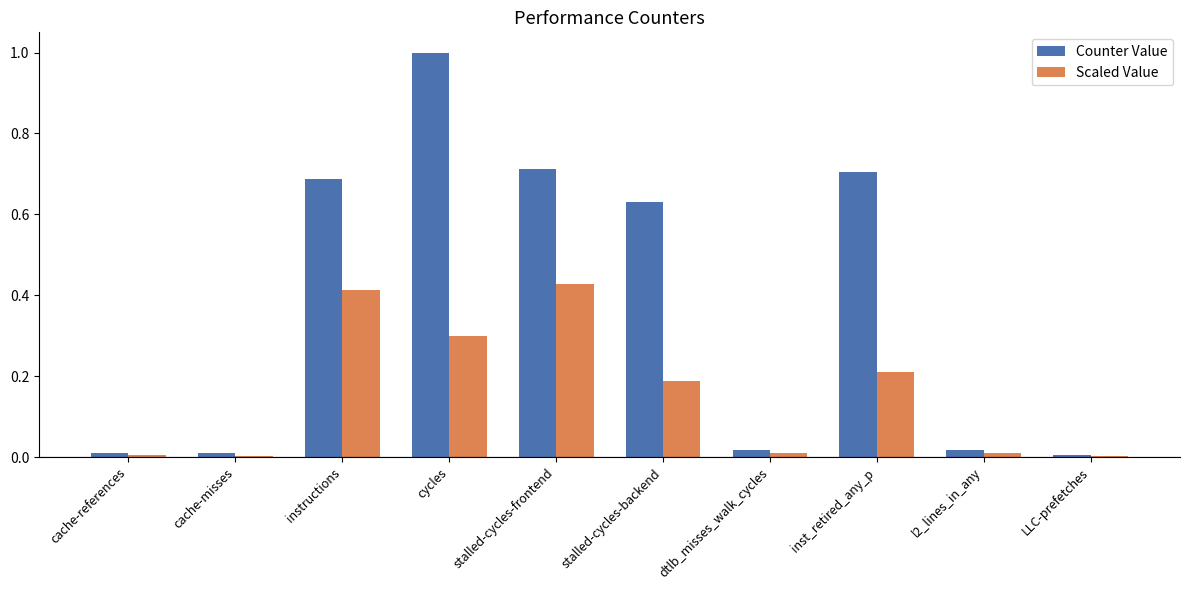

Which series has the largest range (max minus min)?

Counter Value